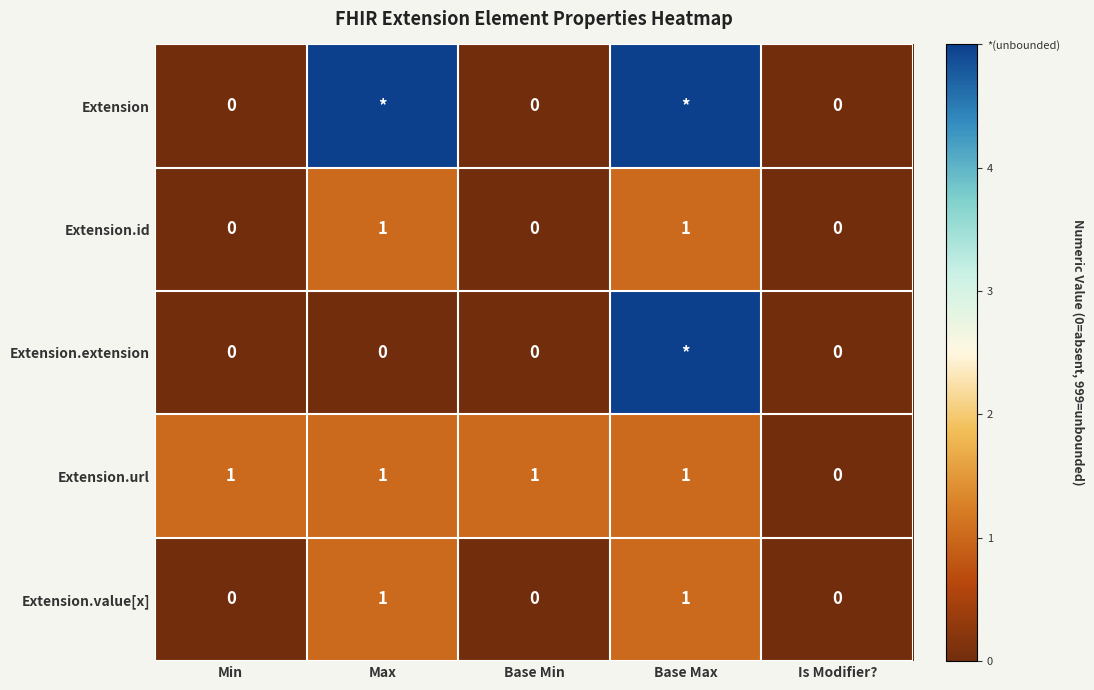

The Extension.id series shows 0 at Max. True or false?

False